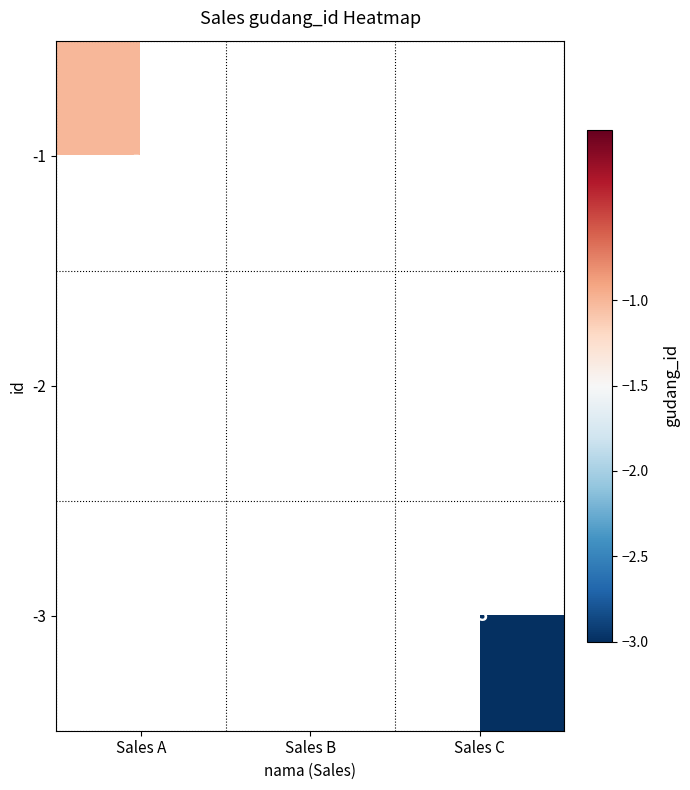

Count the number of data series in this chart.

3